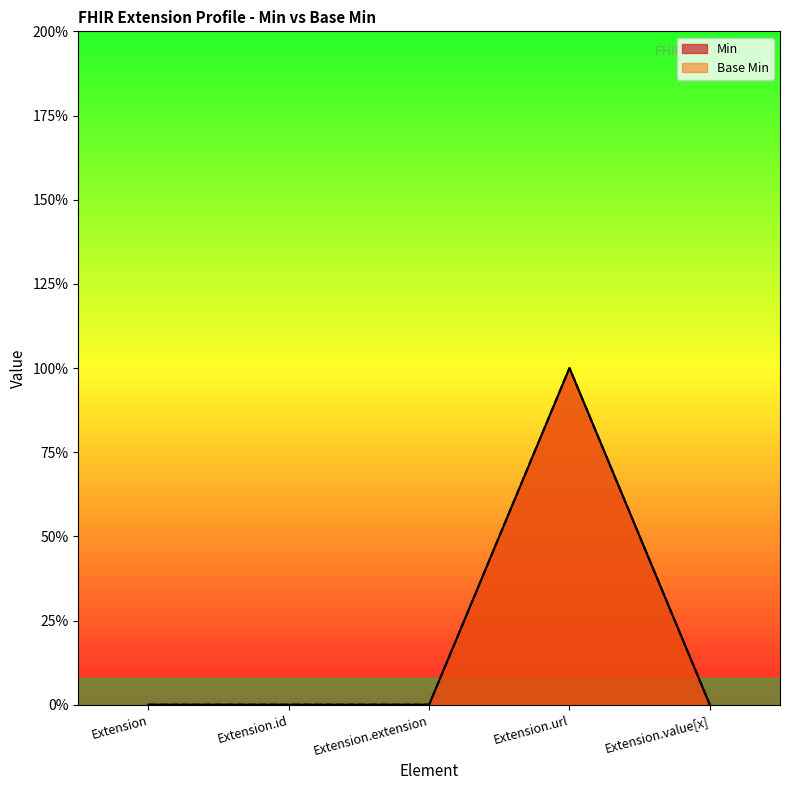

Is it true that Base Min equals 0 at Extension.value[x]?

True